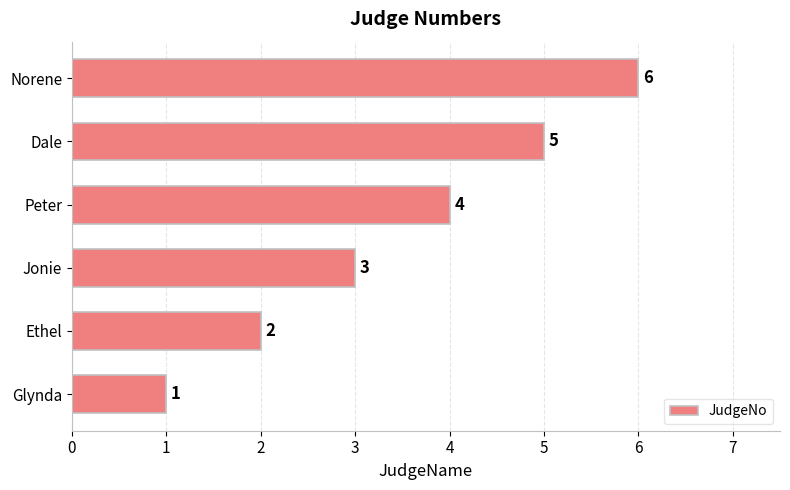

Are the bars grouped side by side (vs. stacked)?

No